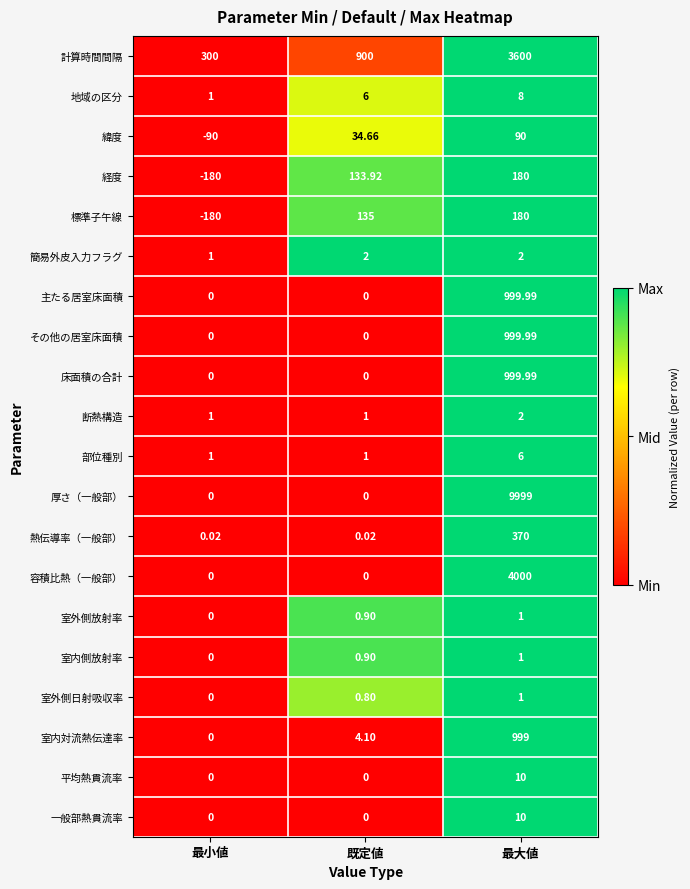

Where is 経度 nearest to the value 0?

既定値